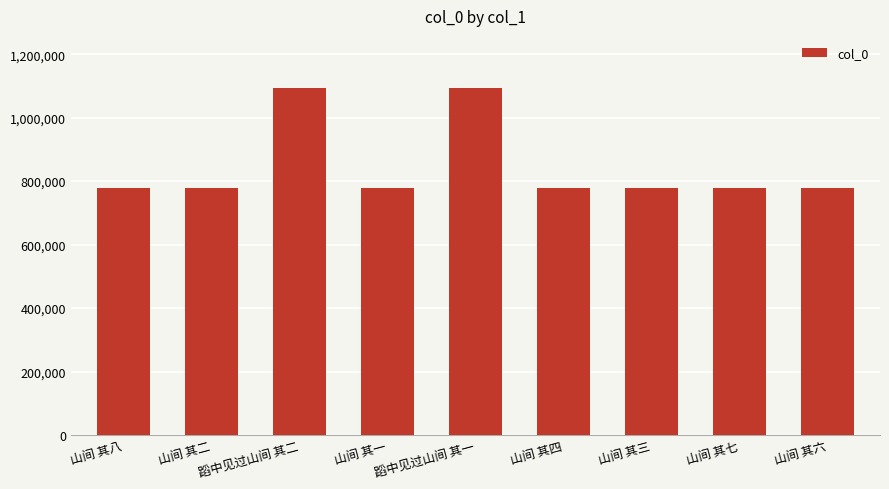

Are the bars grouped side by side (vs. stacked)?

No